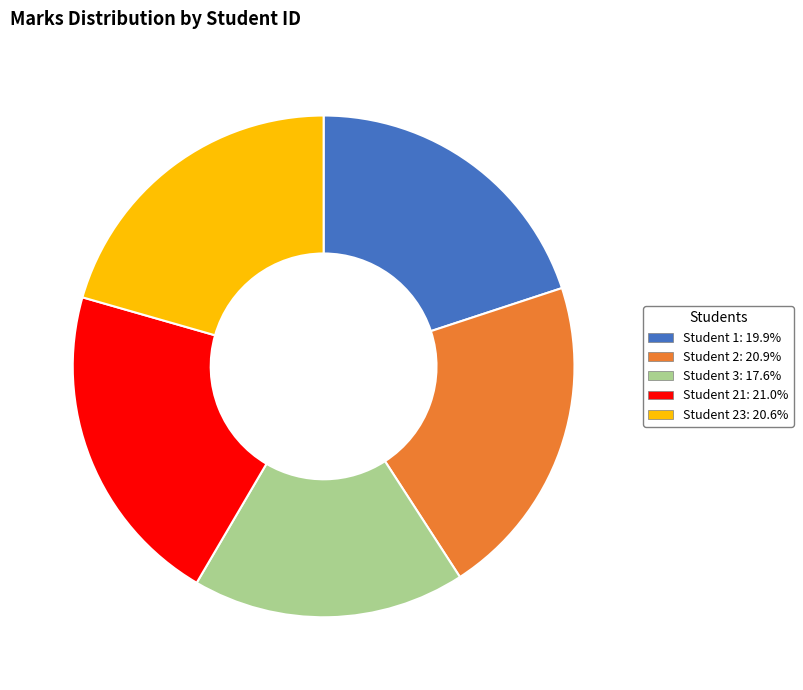

Do Student 21: 21.0% and Student 1: 19.9% together represent more than half of the pie?

No